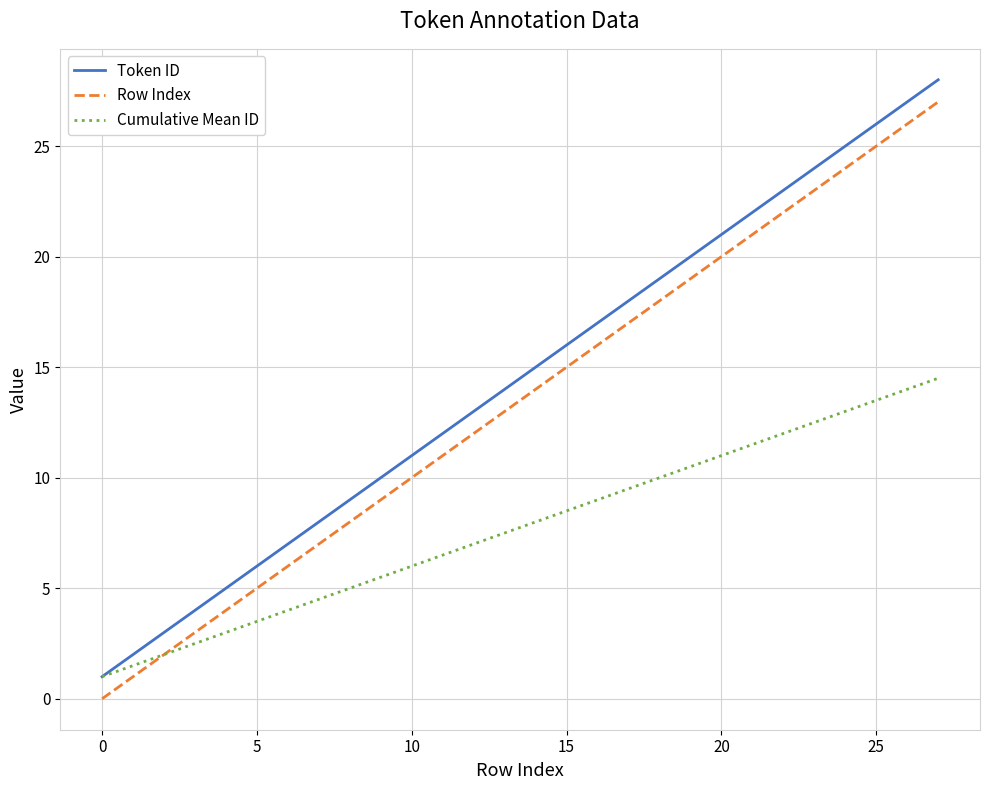

True or false: Row Index and Token ID intersect in this chart.

False